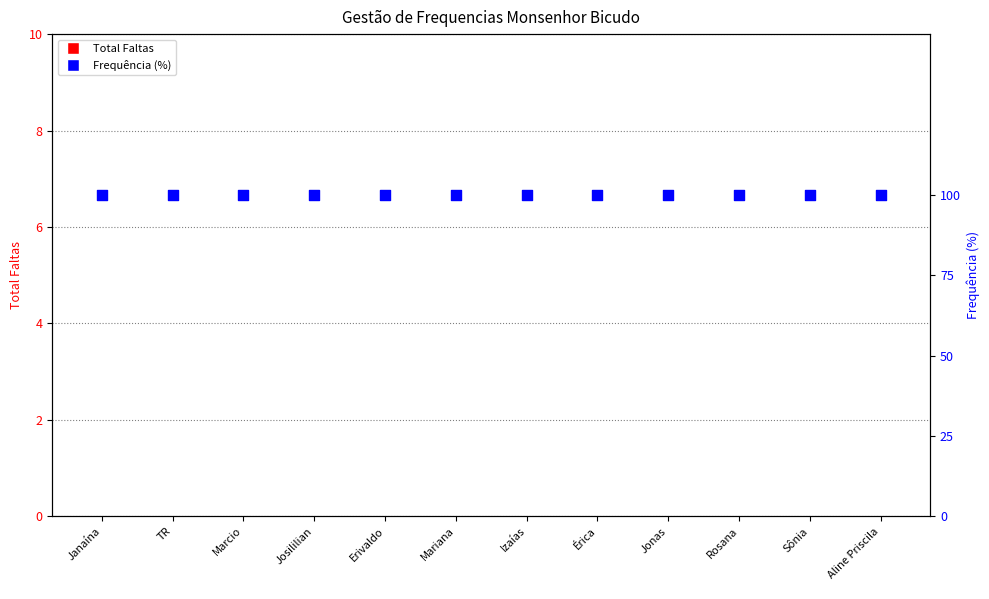

Is the value of Frequência (%) at Sônia greater than the value of Total Faltas at Sônia?

Yes